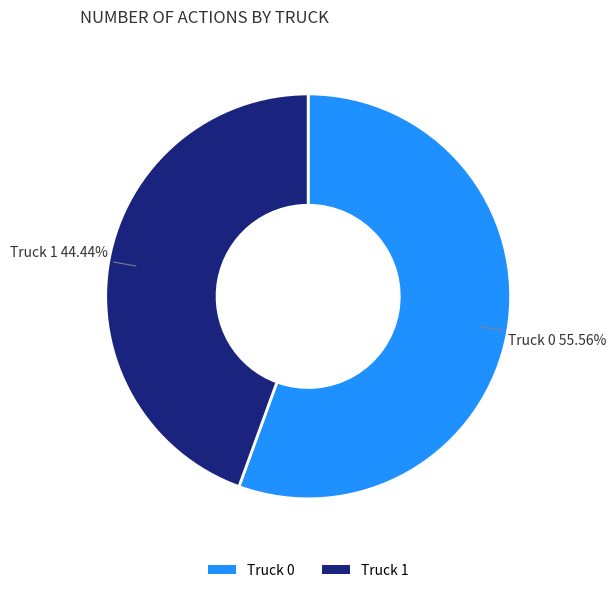

Which category has the smallest portion of the pie?

Truck 1